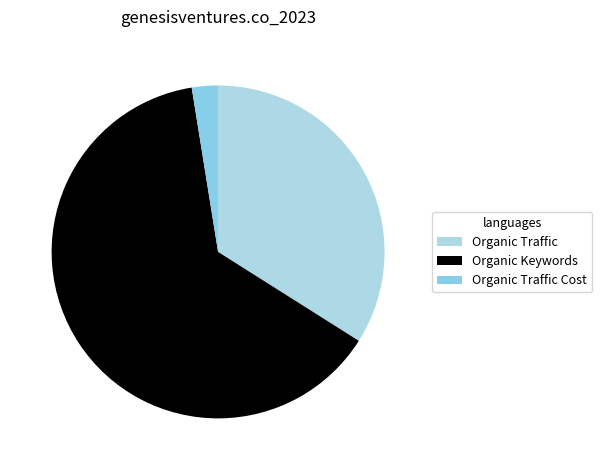

Rank the categories by value from lowest to highest.

Organic Traffic Cost, Organic Traffic, Organic Keywords